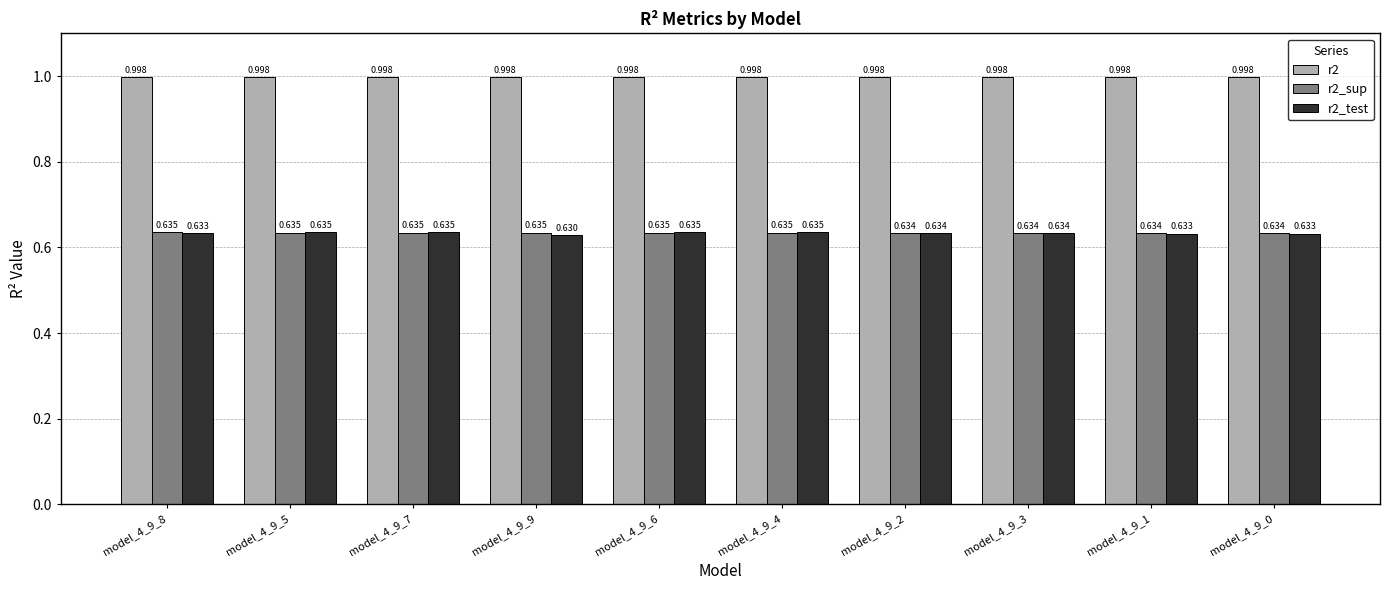

How many r2_test values are between 0 and 1?

10